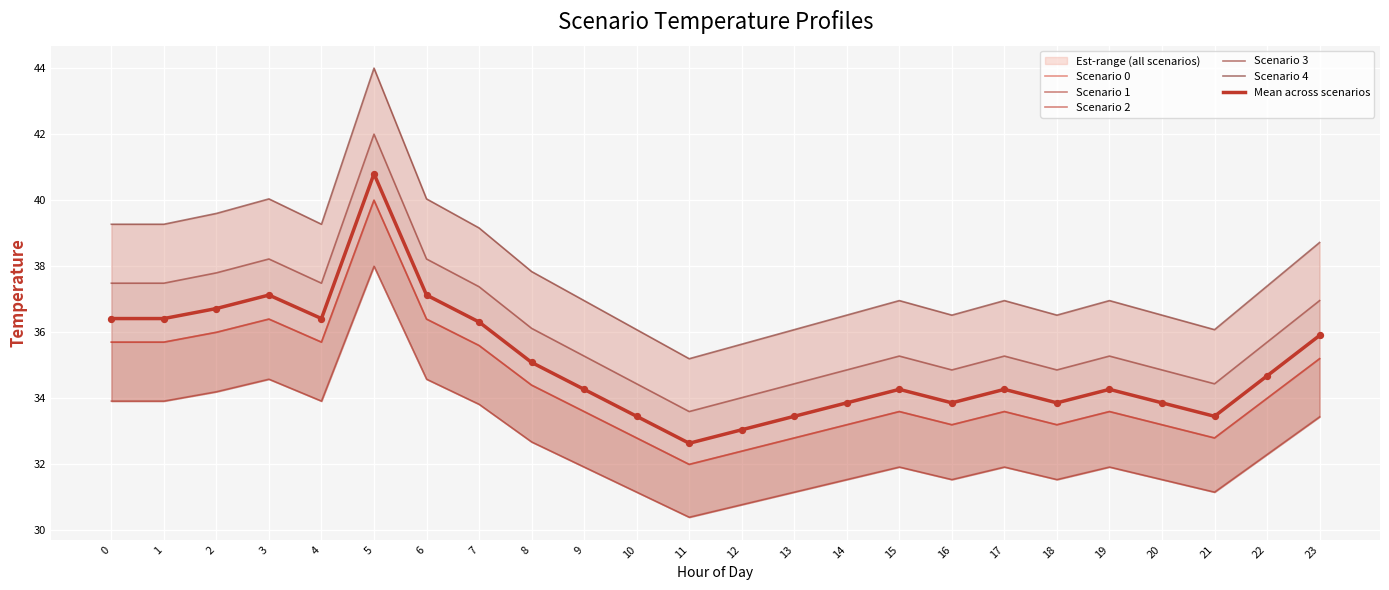

What is the total value across all series at 18?

203.2